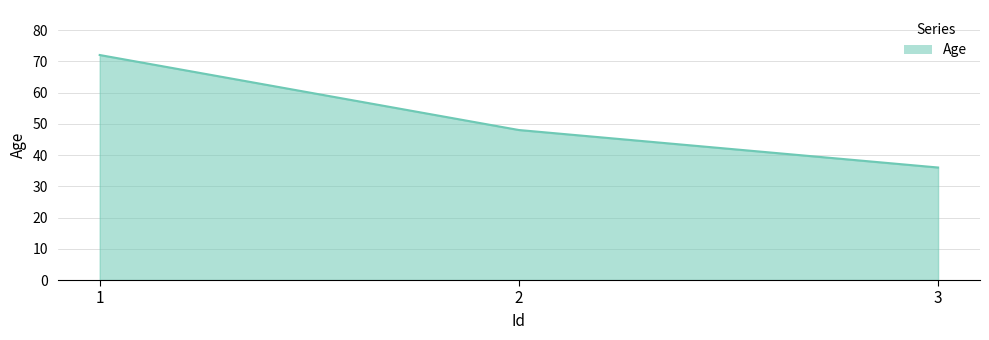

What is the change in value from 1 to 3?

-36